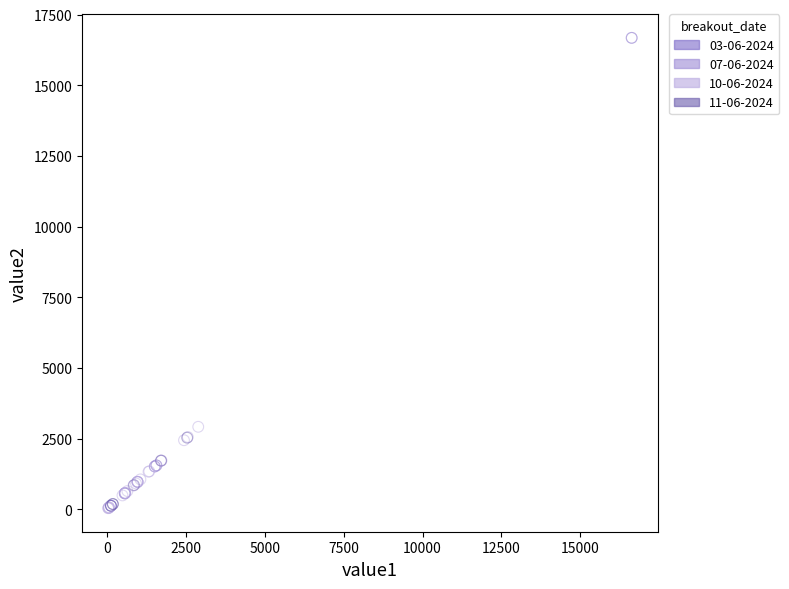

Which series reaches the maximum Y coordinate?

07-06-2024